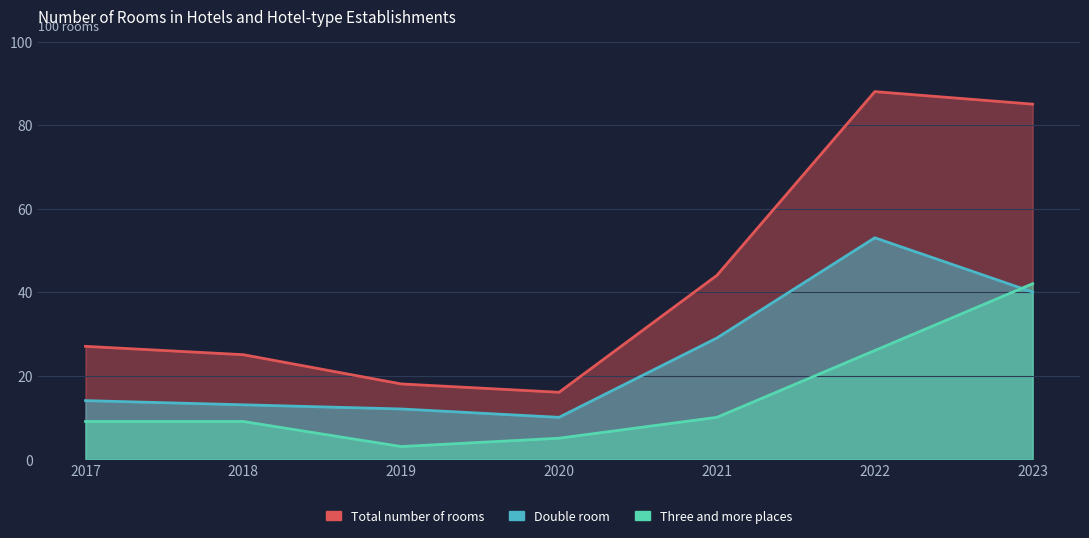

What is the sum of all Total number of rooms values?

303